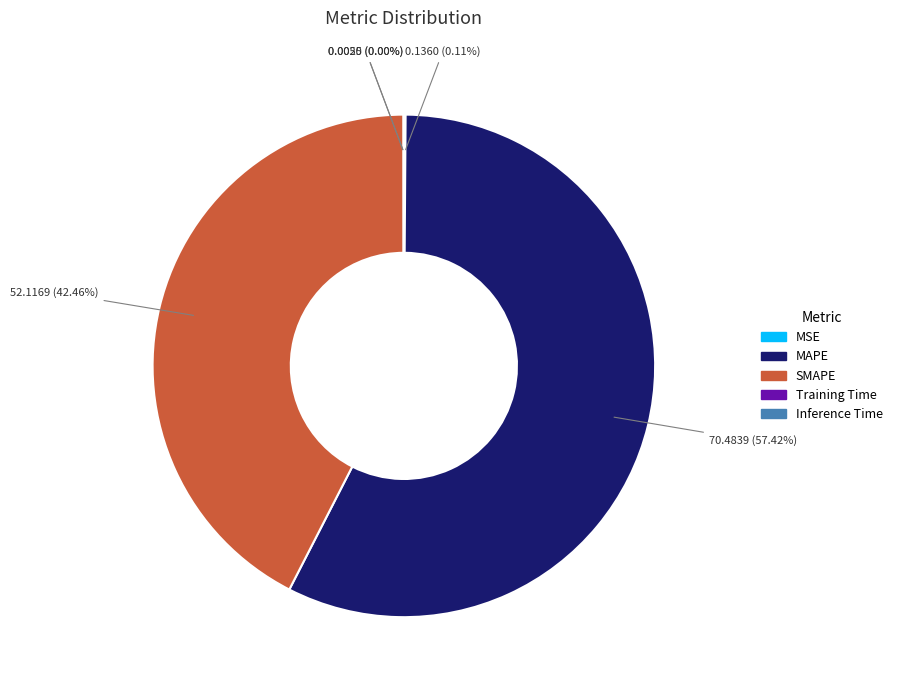

Which category has the biggest portion of the pie?

MAPE